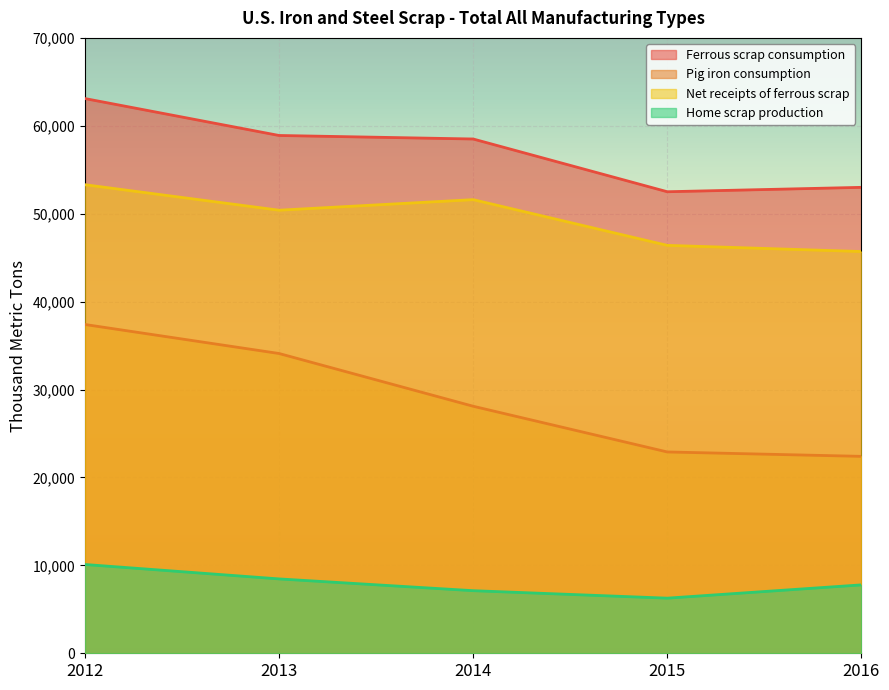

The Net receipts of ferrous scrap series shows 53300 at 2012. True or false?

True